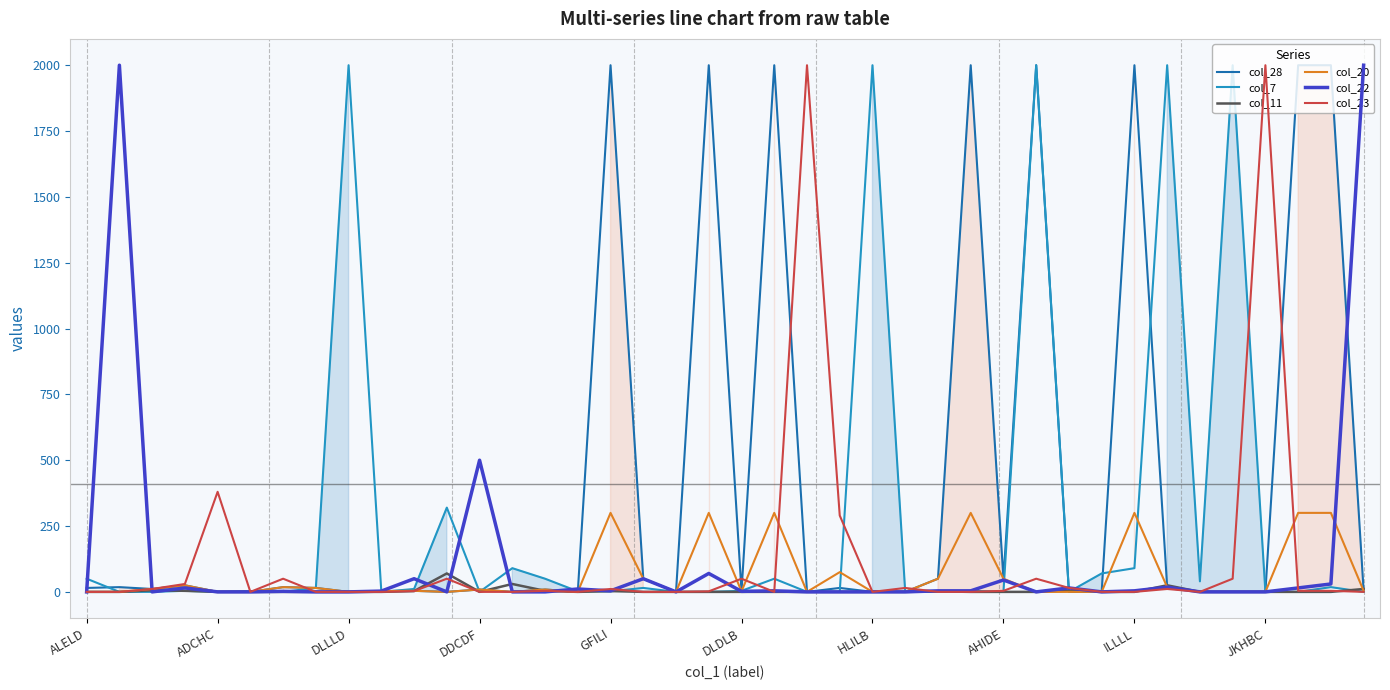

Which series ends up on top after the final intersection of col_23 and col_20?

col_20